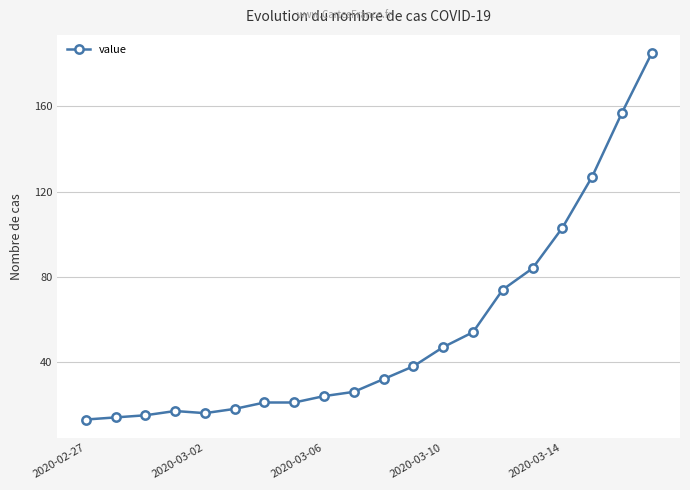

What is the value of the 6th point from the left?

18